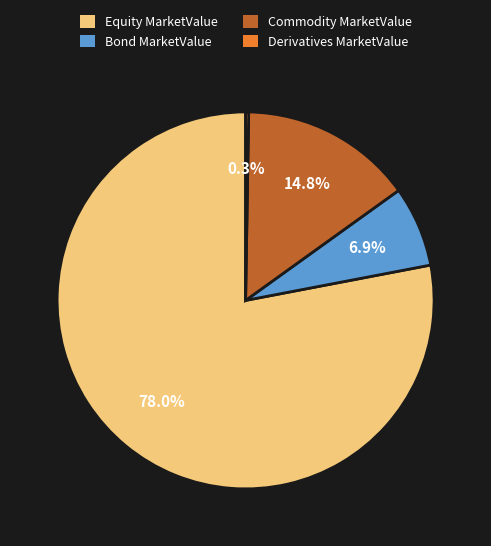

Is Commodity MarketValue the majority of the pie?

No